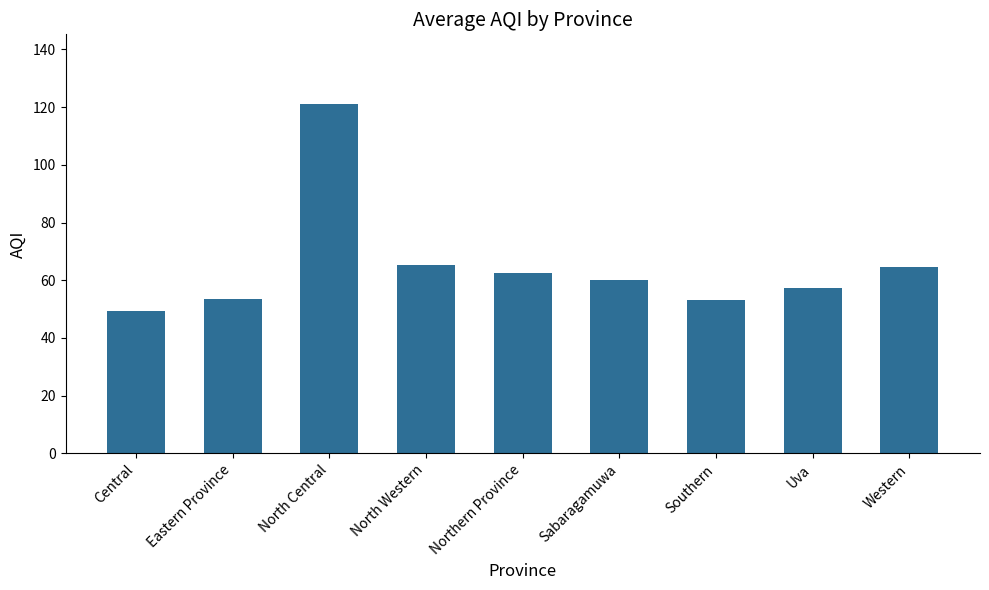

Approximately how many times larger is the value at Northern Province compared to Sabaragamuwa?

1.0